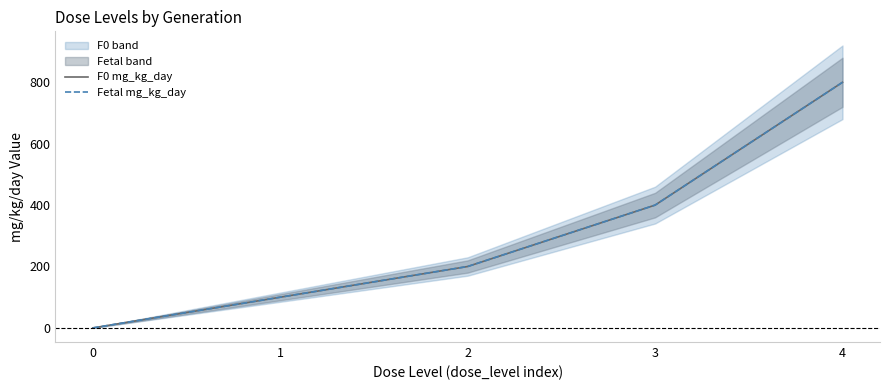

What is the greatest value displayed?

800